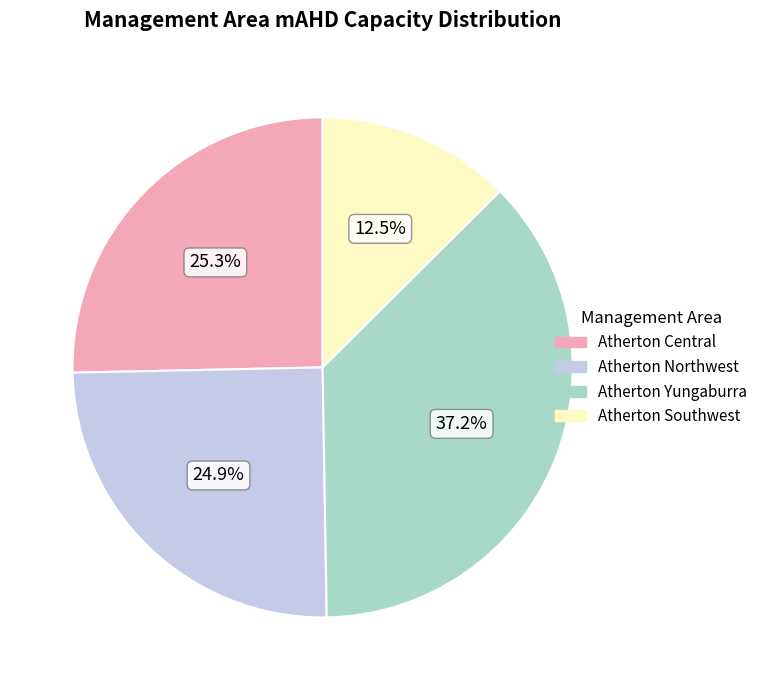

How many slices are in this pie chart?

4